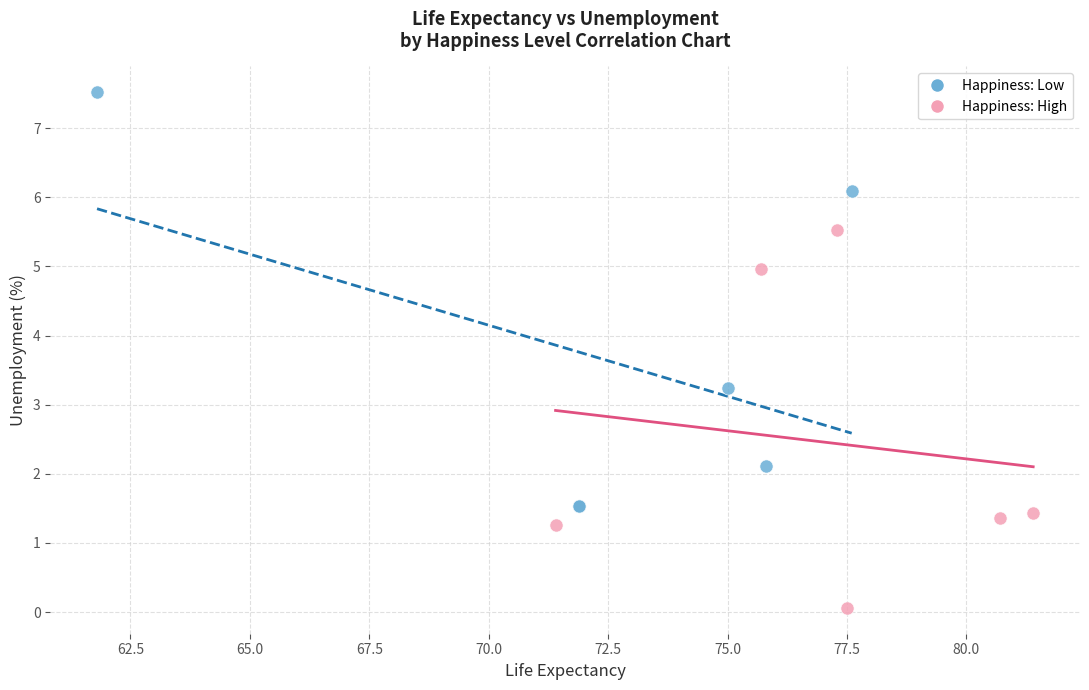

Which series has the largest Y range (max minus min)?

Happiness: Low